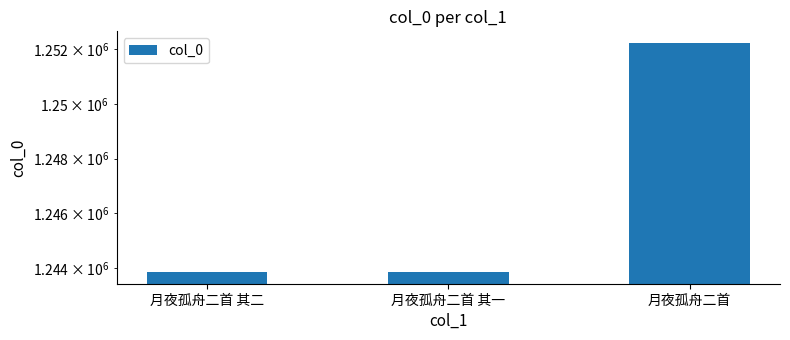

Where does the data first go above 1243856?

月夜孤舟二首